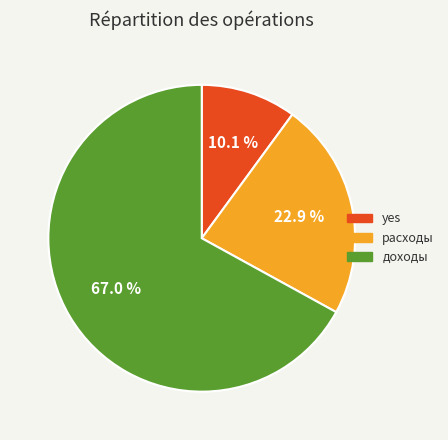

How many slices are in this pie chart?

3